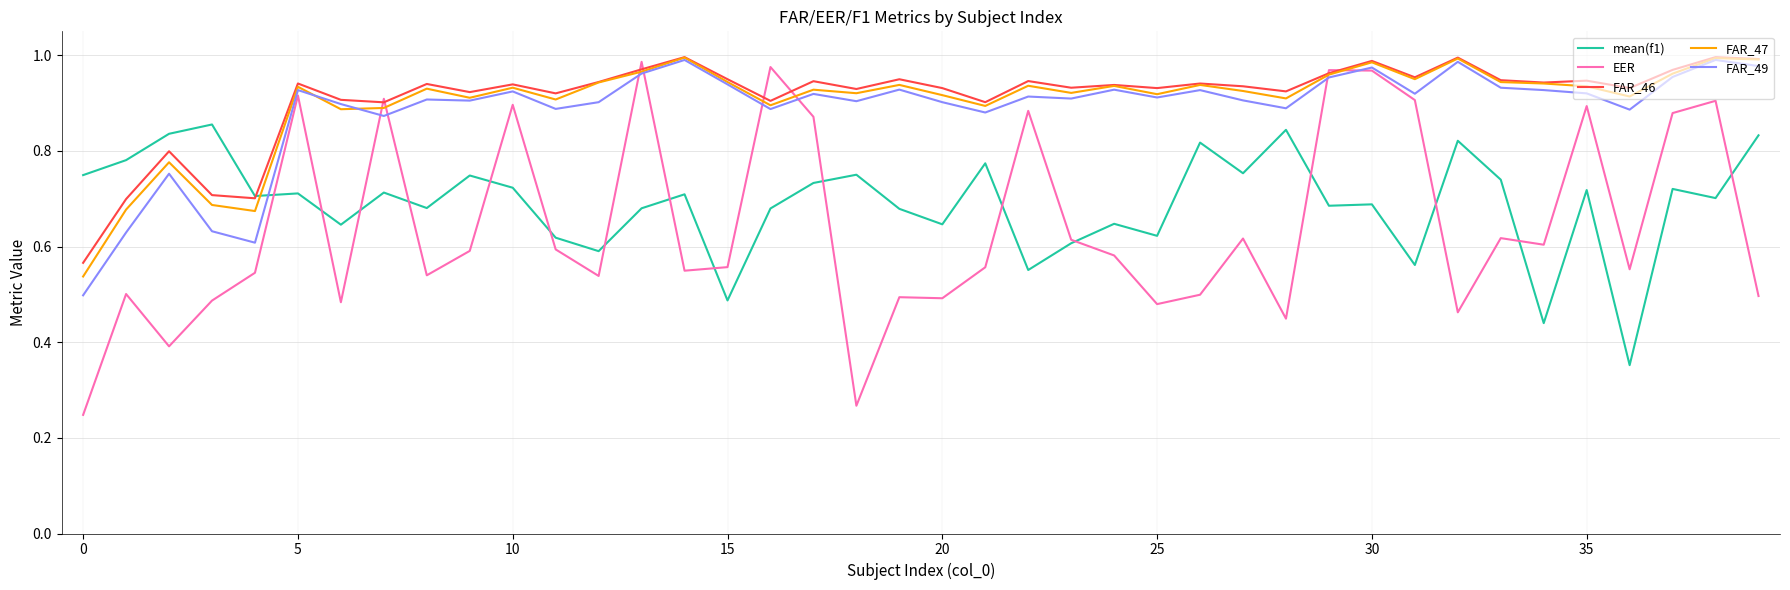

Which series has the largest range (max minus min)?

EER